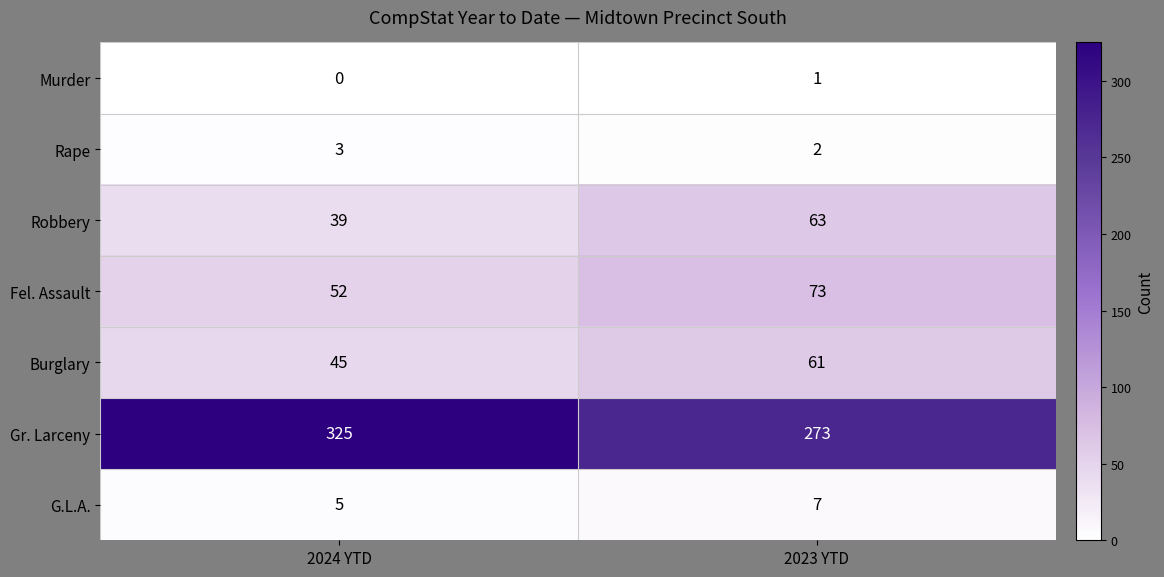

Reading right to left, list all the values displayed in this chart.

Murder: 1	0
Rape: 2	3
Robbery: 63	39
Fel. Assault: 73	52
Burglary: 61	45
Gr. Larceny: 273	325
G.L.A.: 7	5